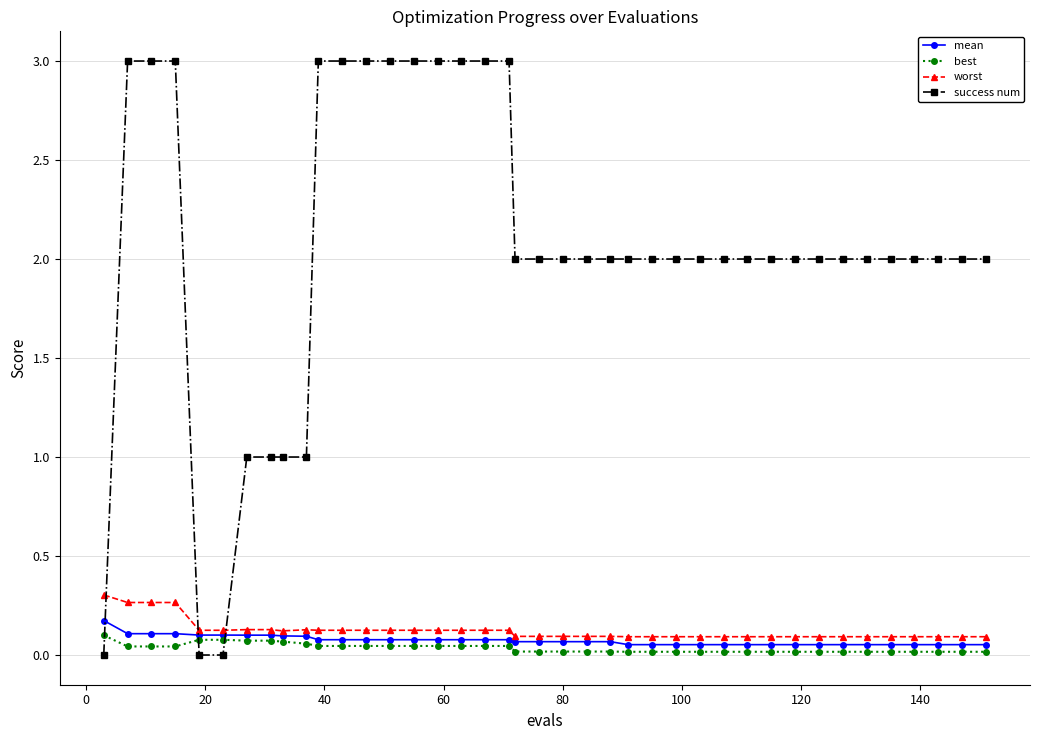

What is the difference between the maximum and second lowest values in the worst series?

0.2